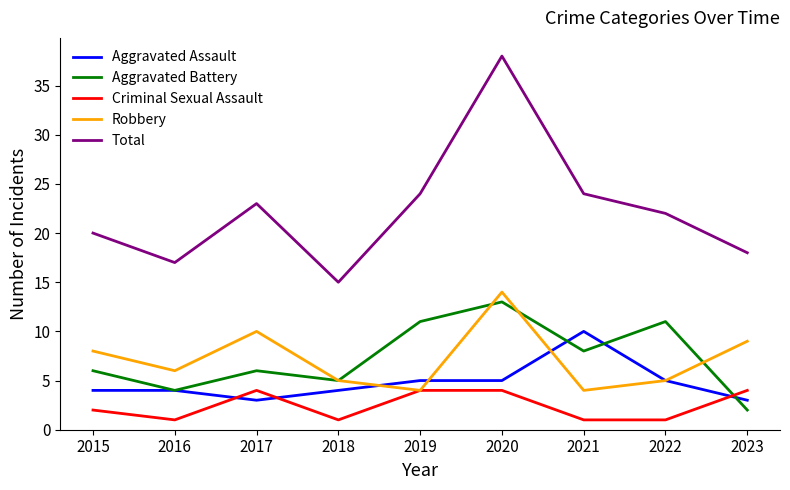

Reading left to right, extract all data points from this chart.

Aggravated Assault: 4	4	3	4	5	5	10	5	3
Aggravated Battery: 6	4	6	5	11	13	8	11	2
Criminal Sexual Assault: 2	1	4	1	4	4	1	1	4
Robbery: 8	6	10	5	4	14	4	5	9
Total: 20	17	23	15	24	38	24	22	18